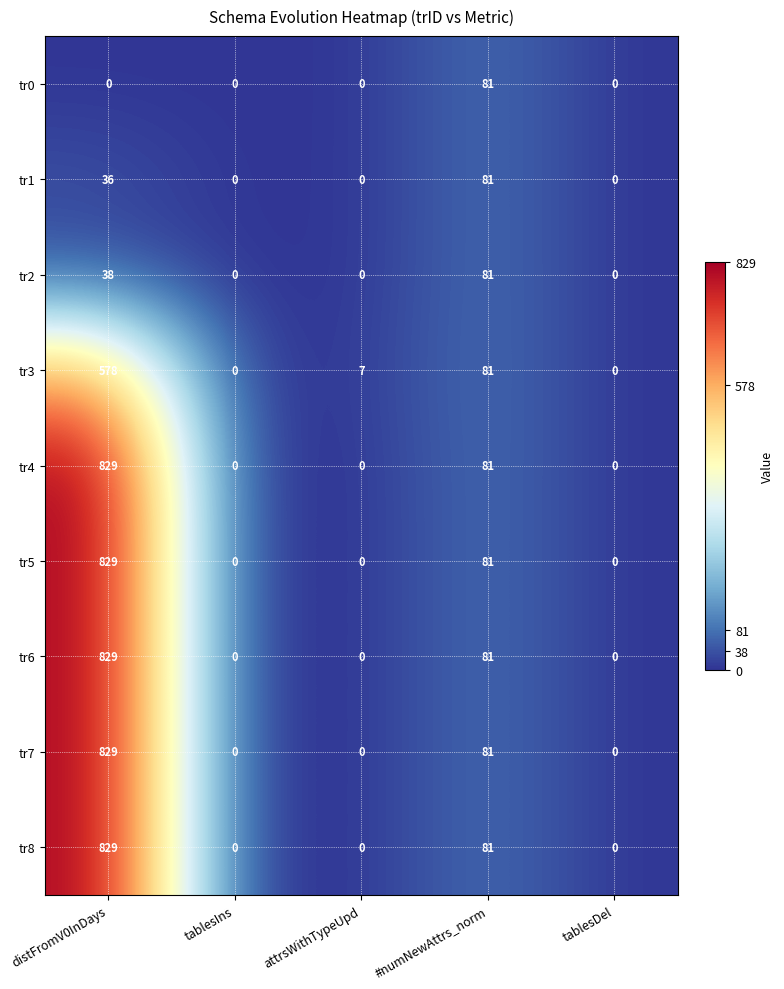

At which category is the sum across all series the highest?

distFromV0InDays